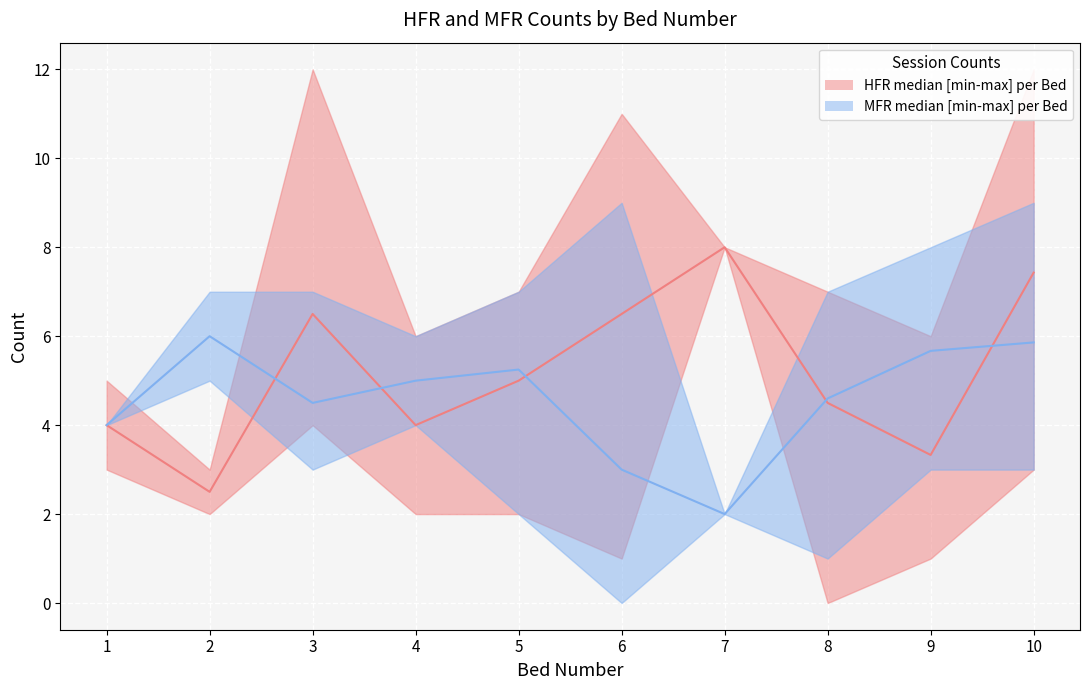

What is the difference between the second highest and second lowest values in the HFR Median [min-max] per Bed series?

4.1